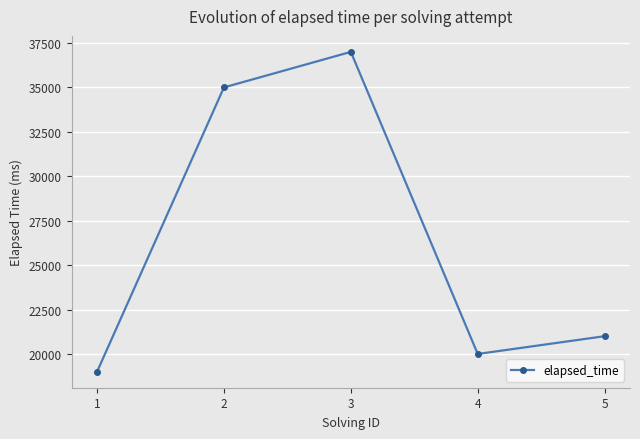

Count the number of categories in the chart.

5